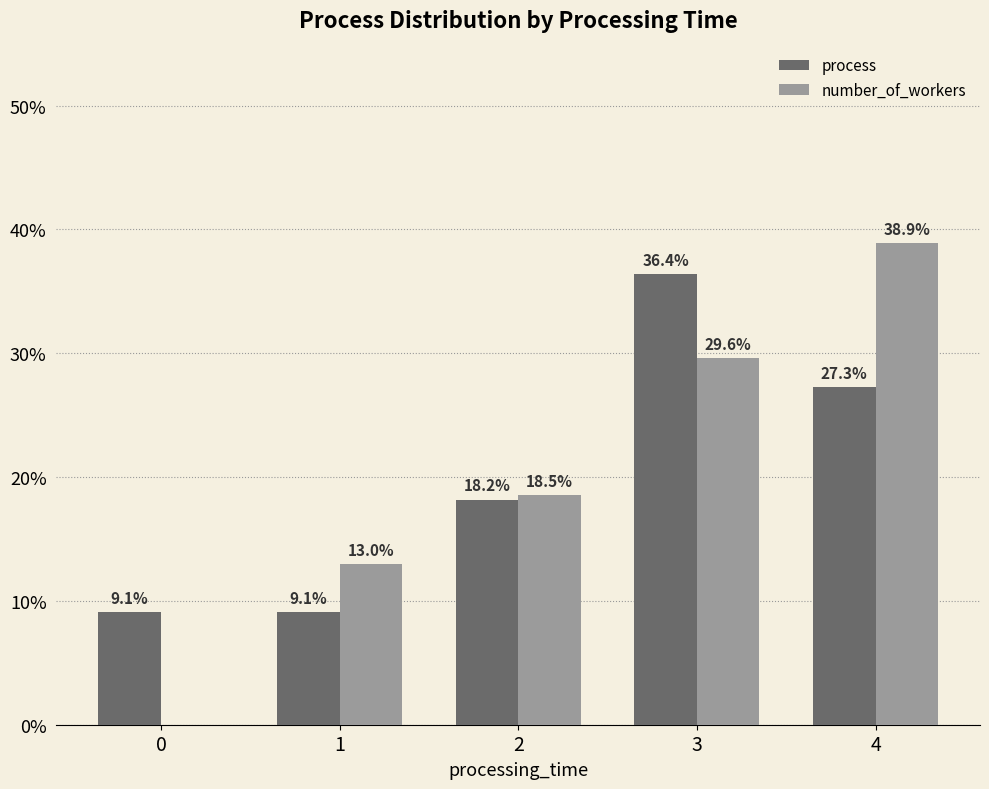

Is the value of process at 2 greater than the value of number_of_workers at 0?

Yes